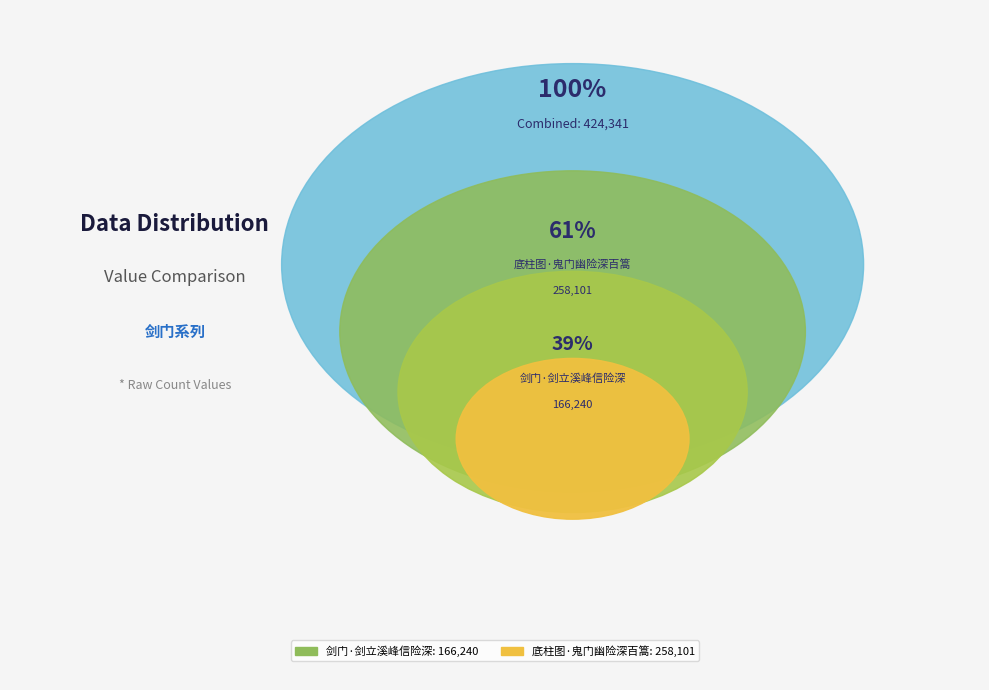

The 剑门·剑立溪峰信险深 slice represents 39% of the pie. True or false?

True